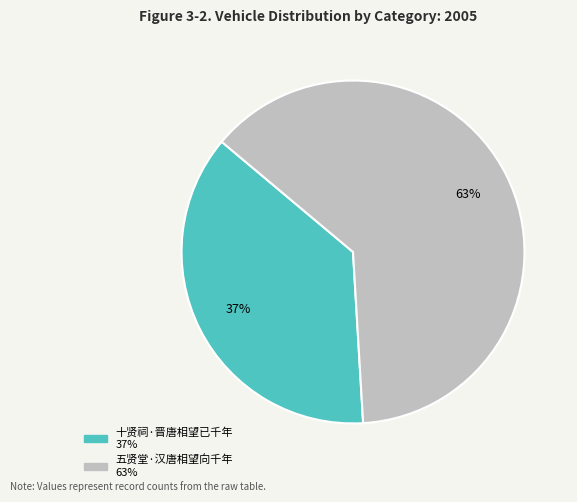

To the nearest percent, what is the difference between the largest and smallest slice percentages?

26%